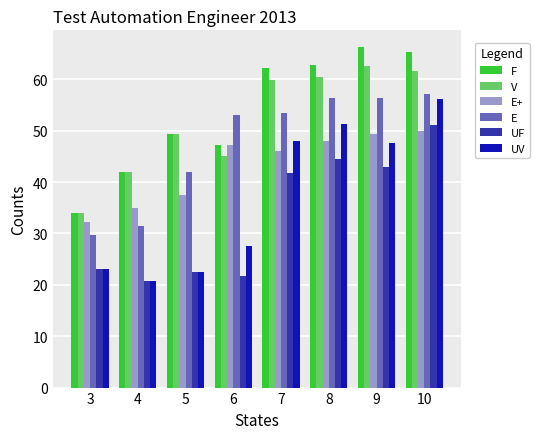

What is the difference between the highest and lowest values at 6?

31.3